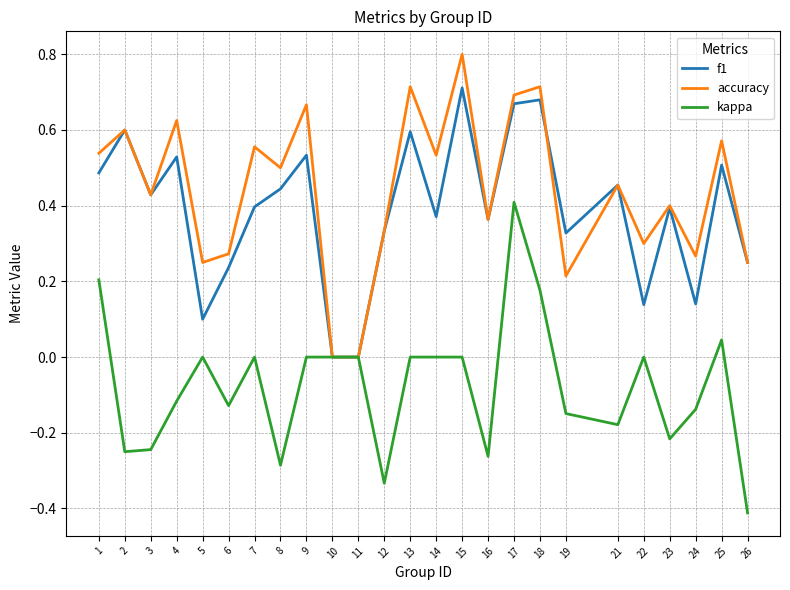

What is the sum of the accuracy values at 17 and 23?

1.1